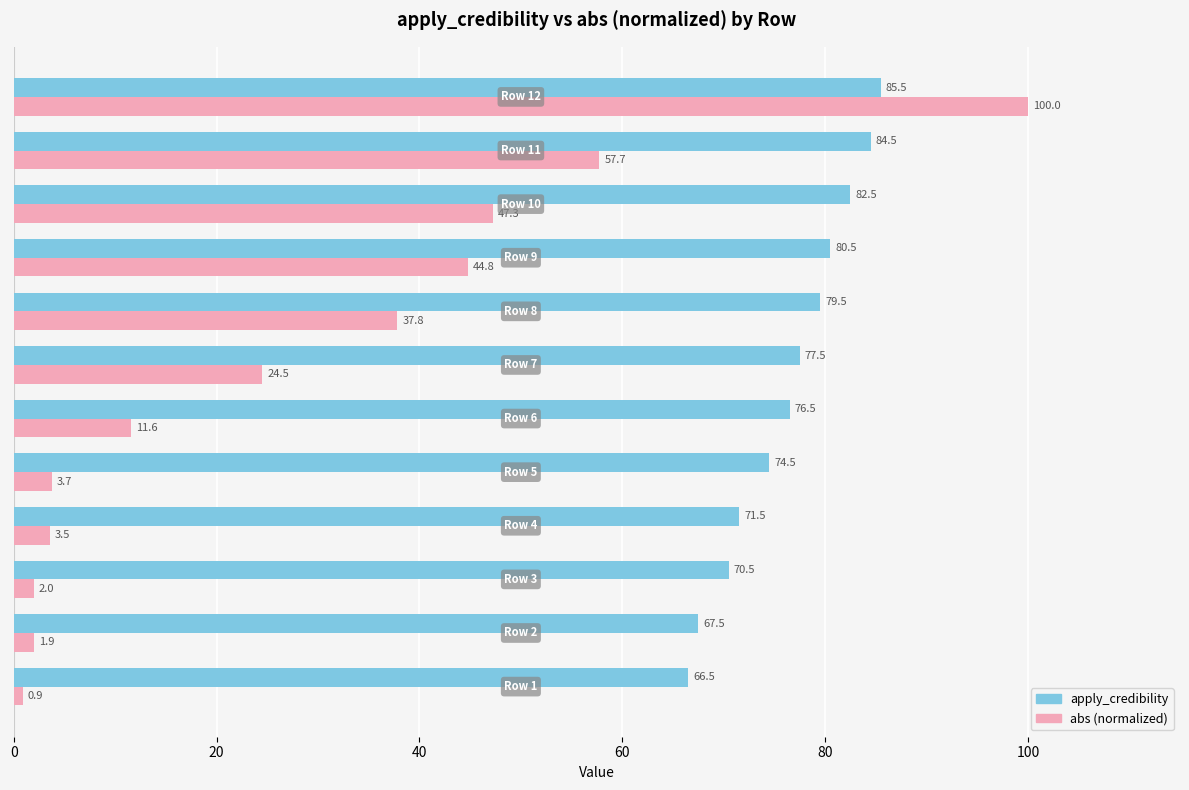

What is the minimum value shown in the chart?

0.9